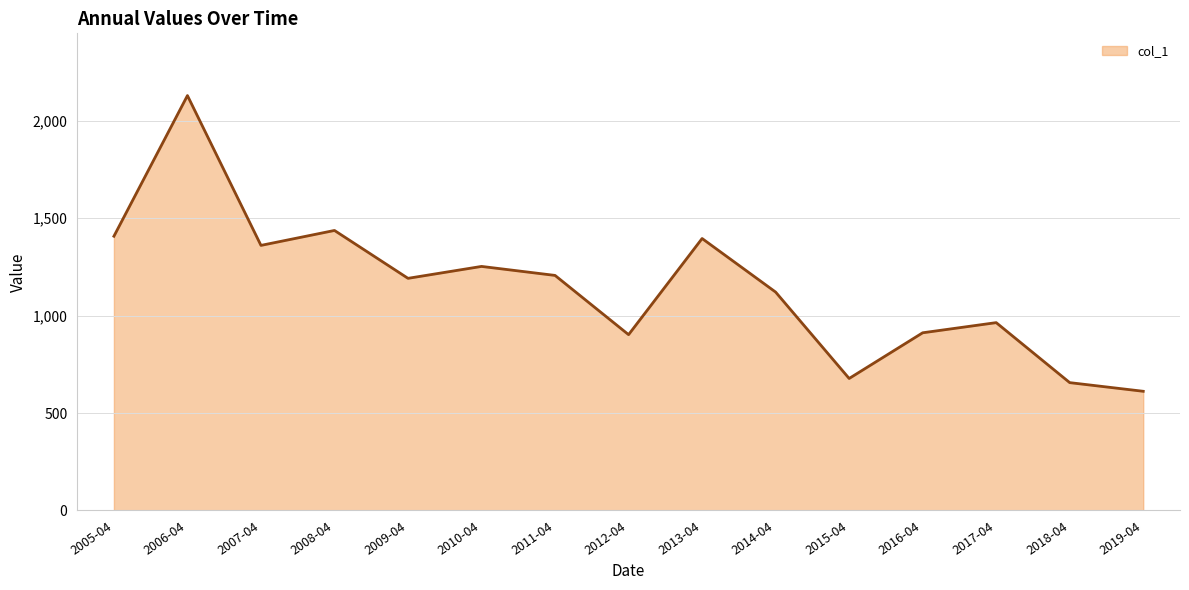

How many values are below 1191?

7